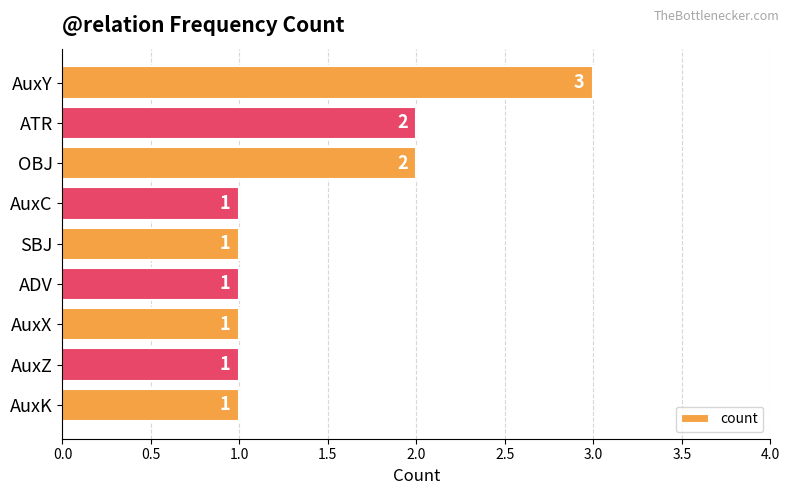

Reading top to bottom, transcribe all the data shown in this chart.

AuxY=3	ATR=2	OBJ=2	AuxC=1	SBJ=1	ADV=1	AuxX=1	AuxZ=1	AuxK=1